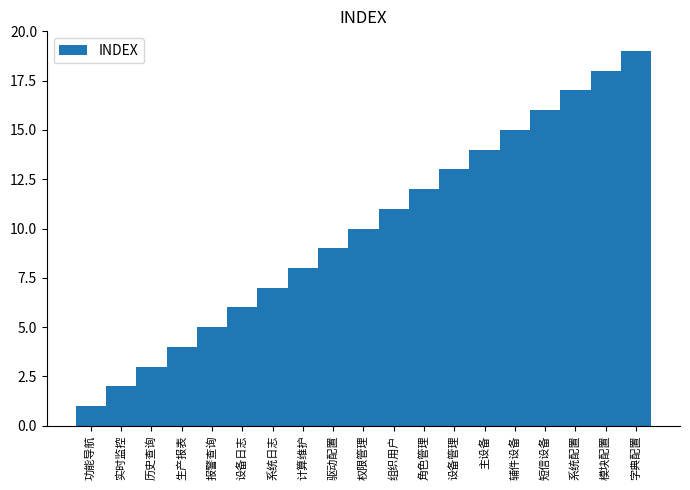

What is the change in value from 报警查询 to 短信设备?

+11